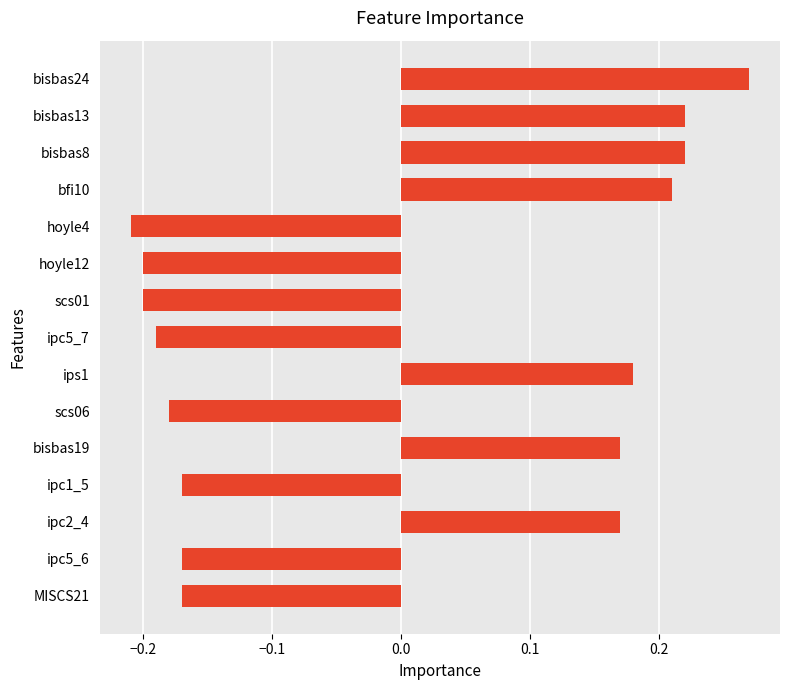

What is the label of the 14th bar from the bottom?

bisbas13